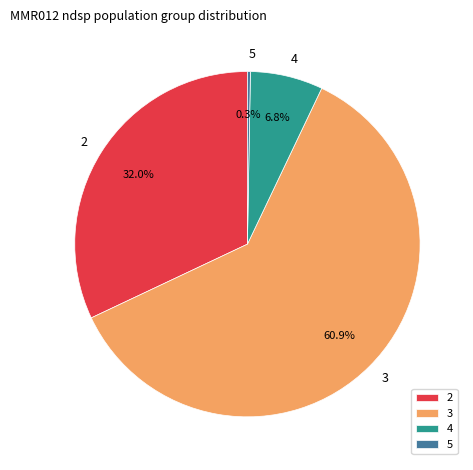

To the nearest percent, what is the difference between the 5 and 2 slice percentages?

32%